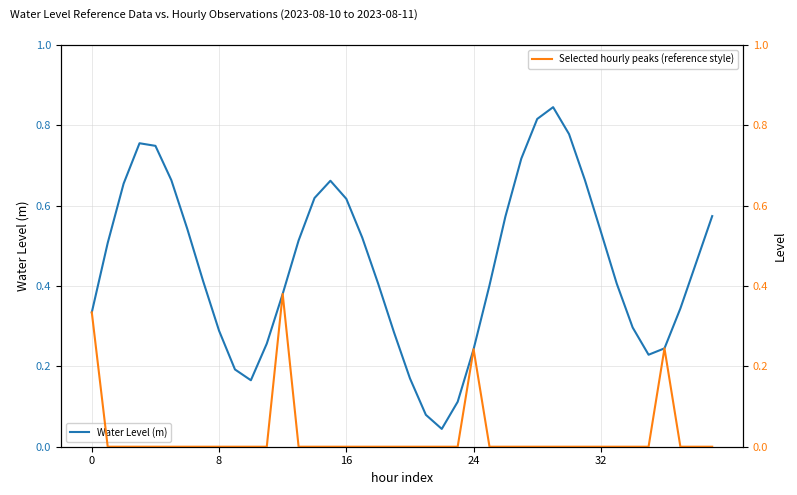

The Water Level (m) series shows 0.2 at 37. True or false?

False